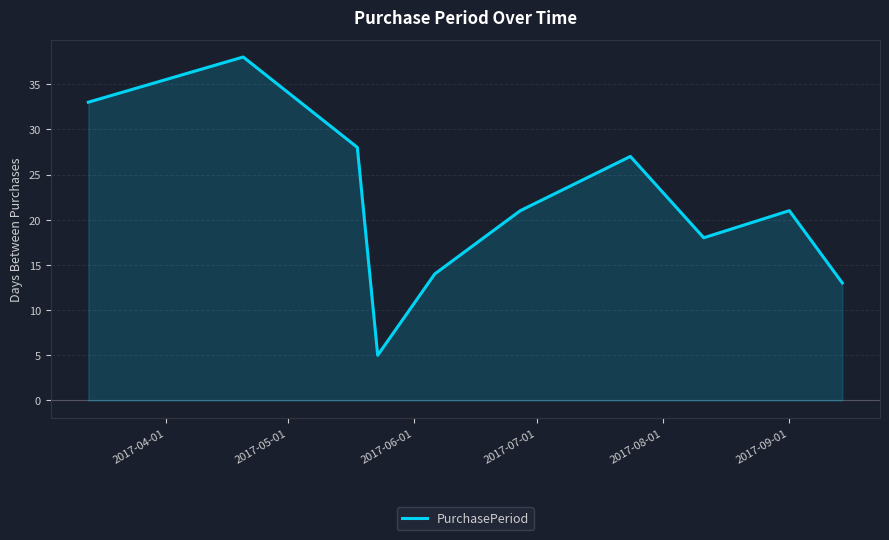

What is the lowest value of the PurchasePeriod series?

5